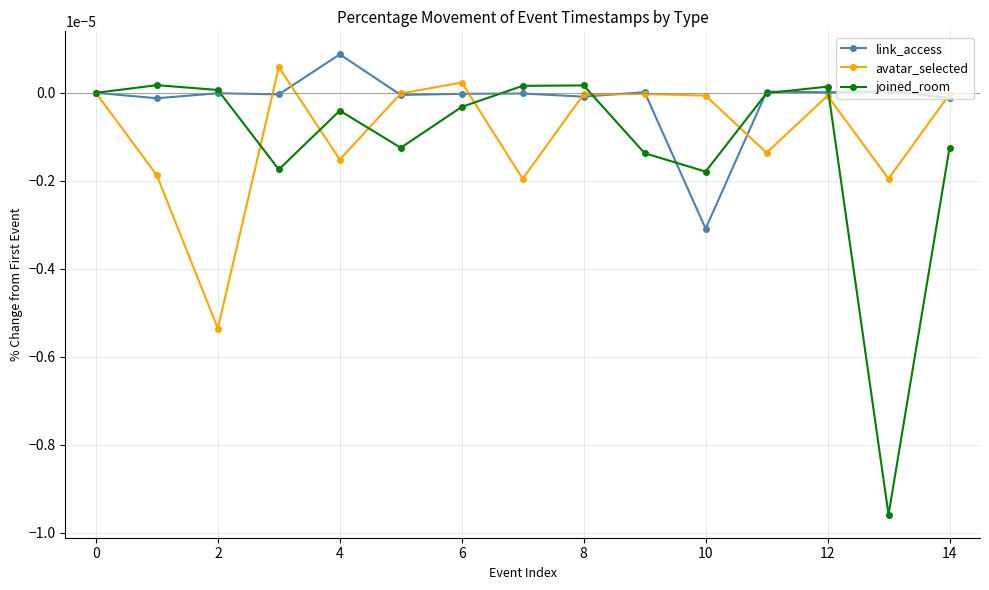

Which series has the largest total across all categories?

link_access